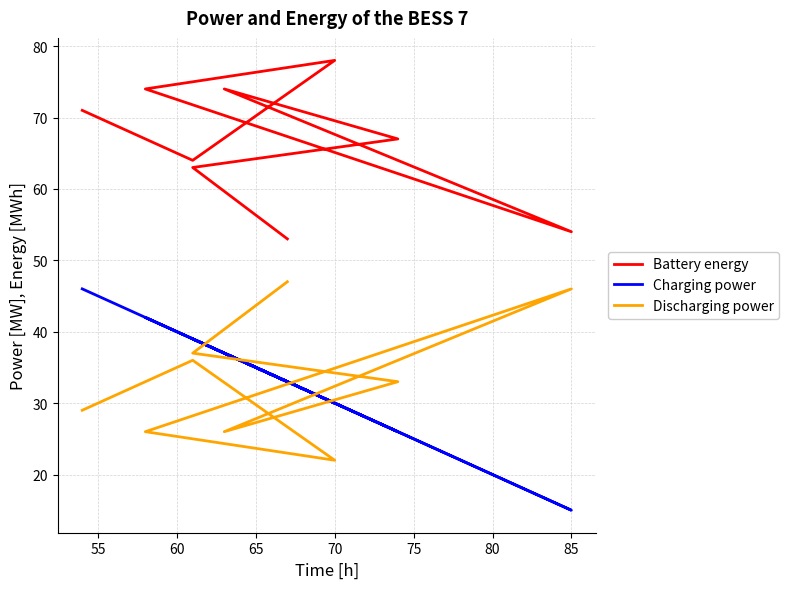

At how many categories does at least one series exceed 59?

7